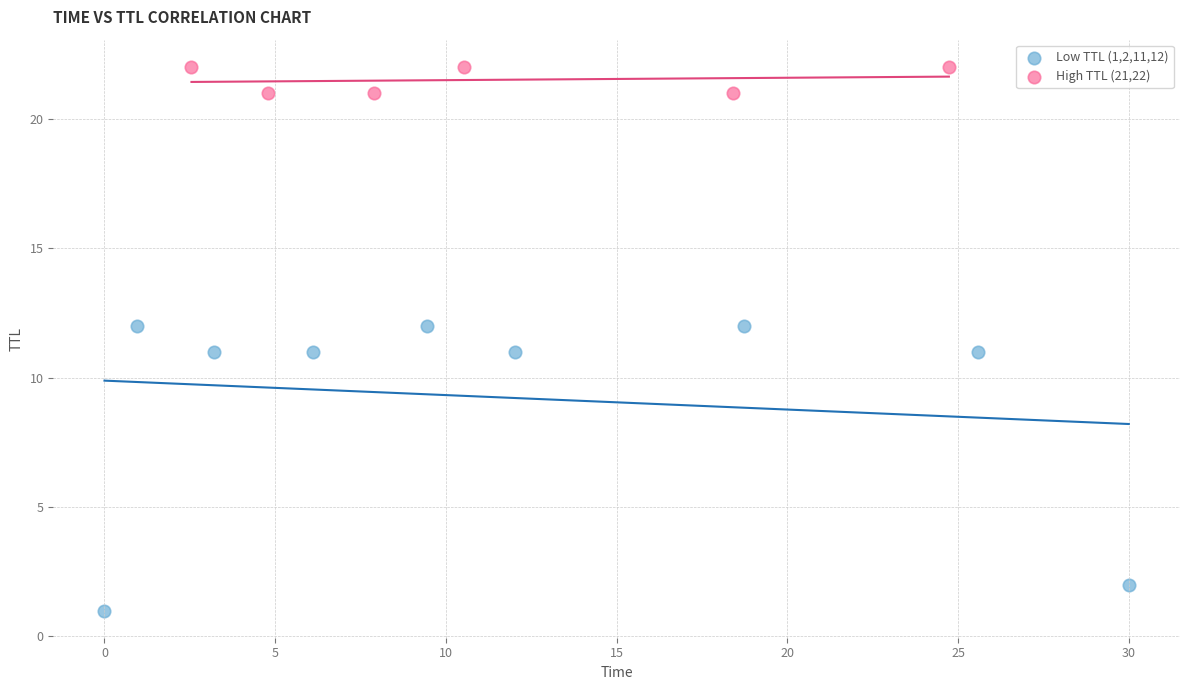

Which series reaches the maximum Y coordinate?

High TTL (21,22)